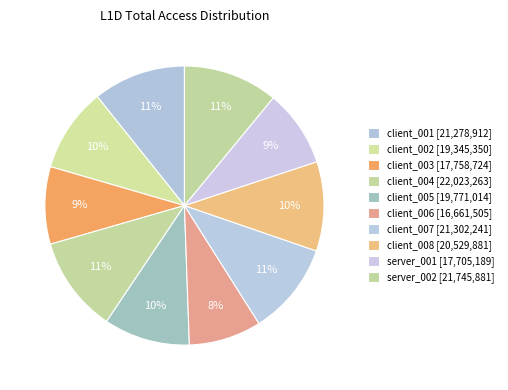

To the nearest percent, what is the combined percentage of client_008 and client_005?

20%